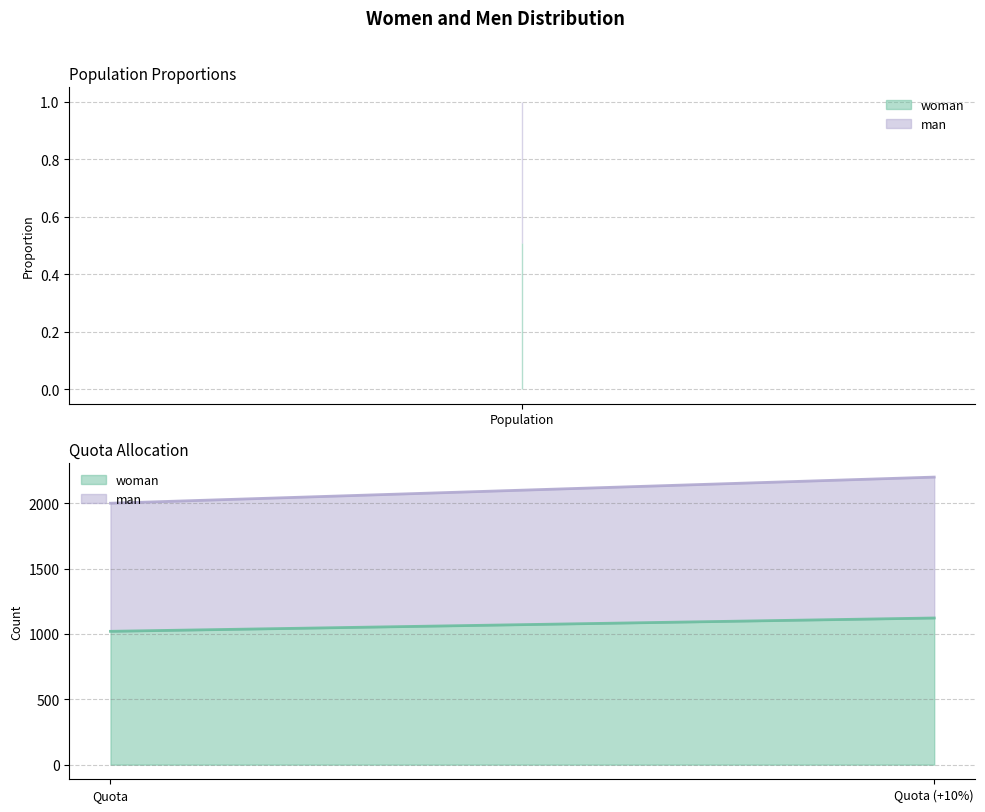

Reading left to right, list all the values displayed in this chart.

woman: Population=0.5	Quota=1020.0	Quota (+10%)=1122.0
man: Population=0.5	Quota=980.0	Quota (+10%)=1078.0